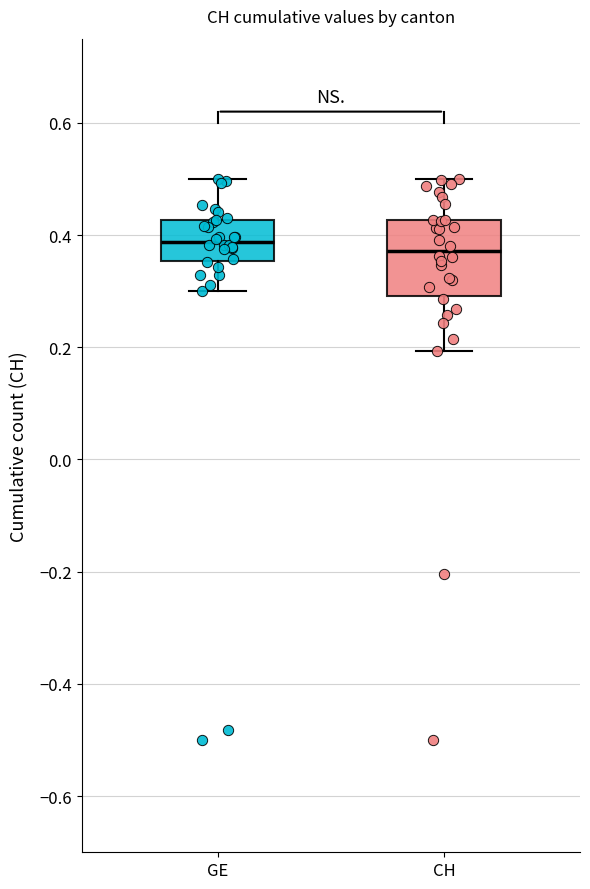

Reading left to right, read every box against the y-axis: the position of its median line, the range the box covers, and the ends of its whiskers. The values are not printed on the chart, so give them approximately, as read against the axis.

GE: median 0.38, box 0.36 to 0.42, whiskers 0.30 to 0.50
CH: median 0.38, box 0.30 to 0.42, whiskers 0.20 to 0.50